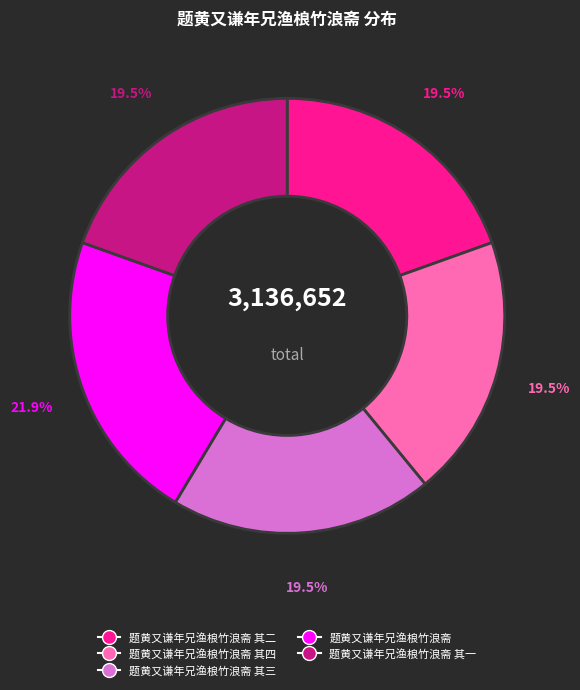

Does any single category account for the majority?

No